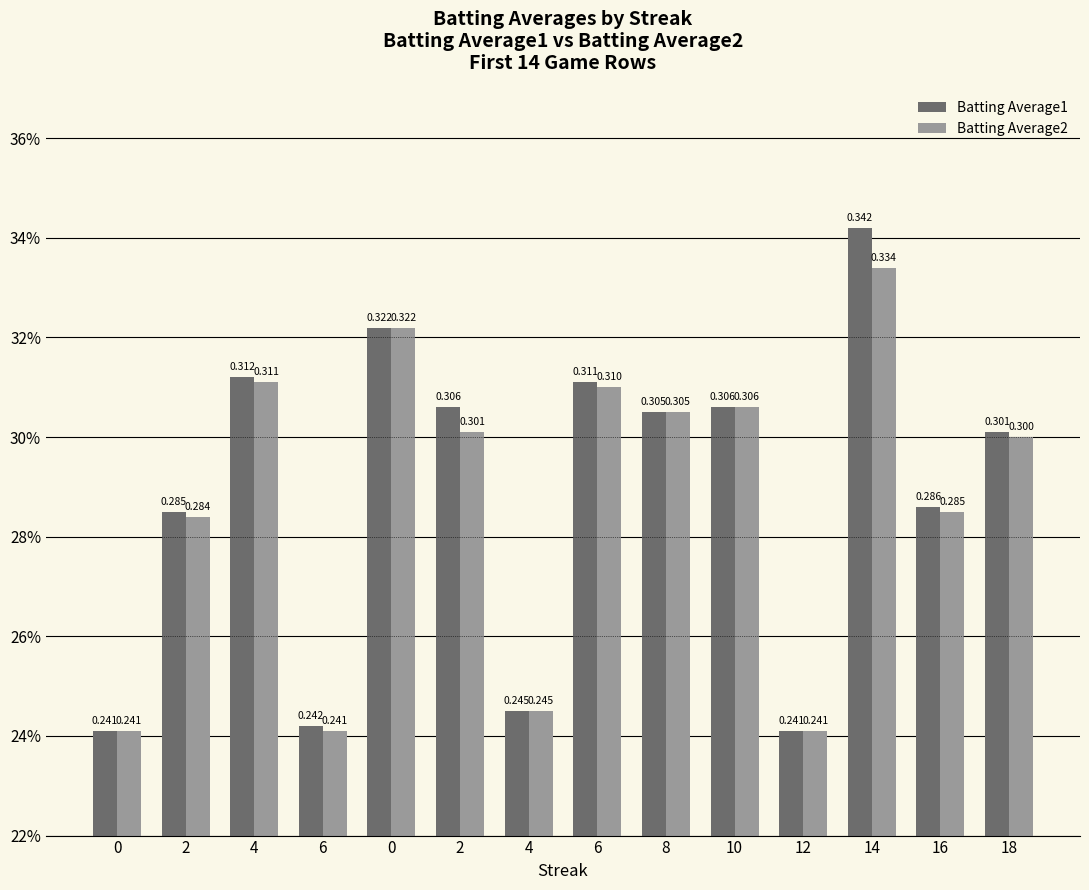

Is it true that Batting Average1 equals 0.3 at 2?

True